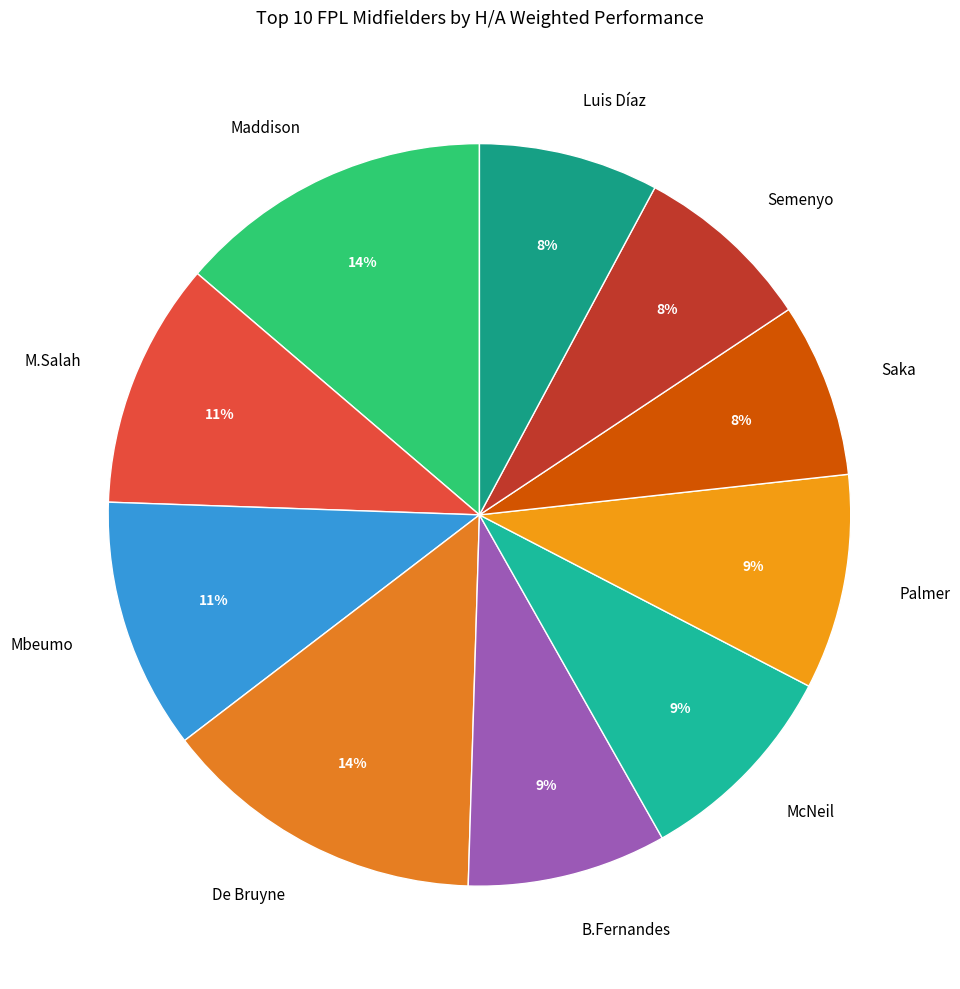

To the nearest percent, what is the difference between the De Bruyne and M.Salah slice percentages?

3%